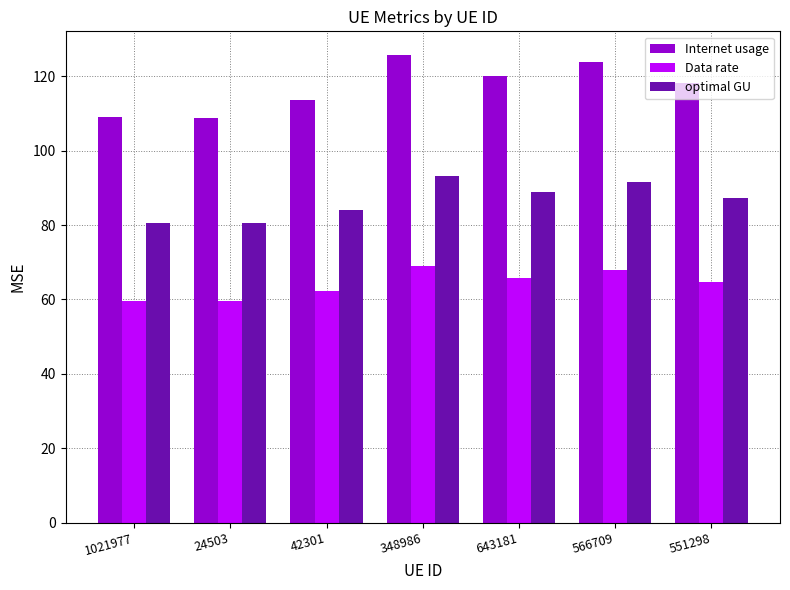

How many bars are there in each group?

3